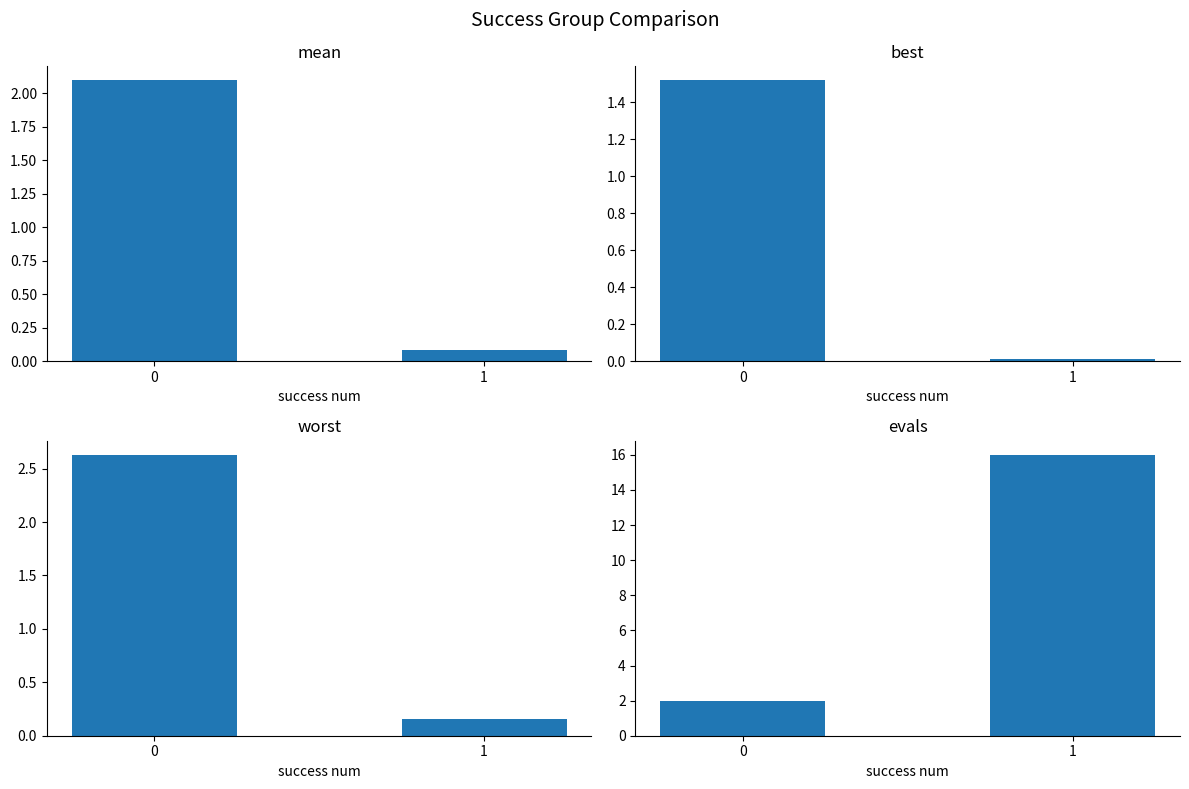

What are all the series names shown in the legend?

mean, best, worst, evals